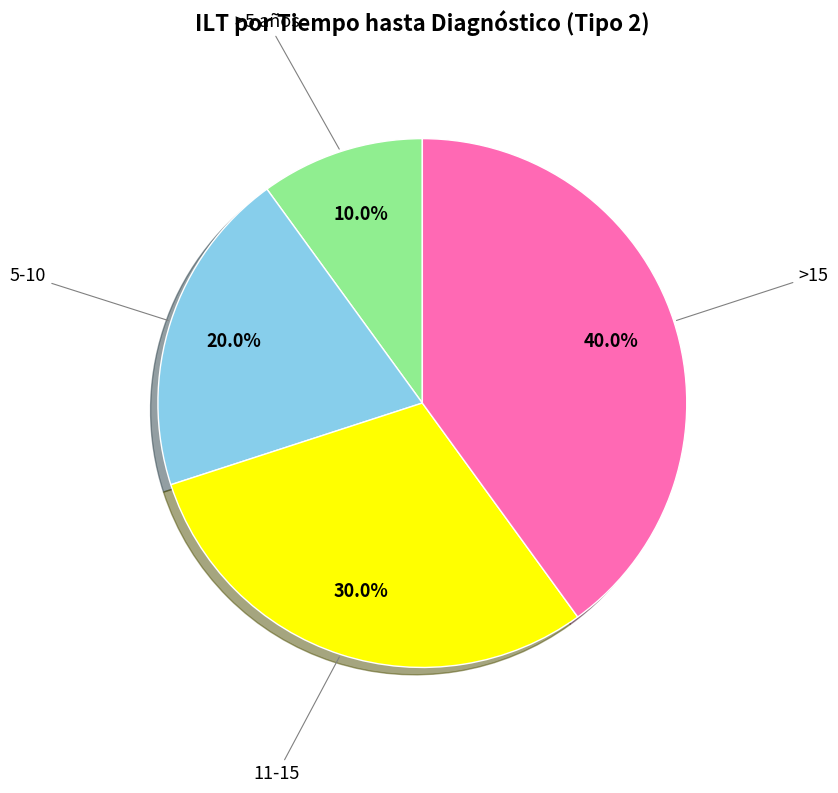

Which has a higher value, >5 años or >15?

>15